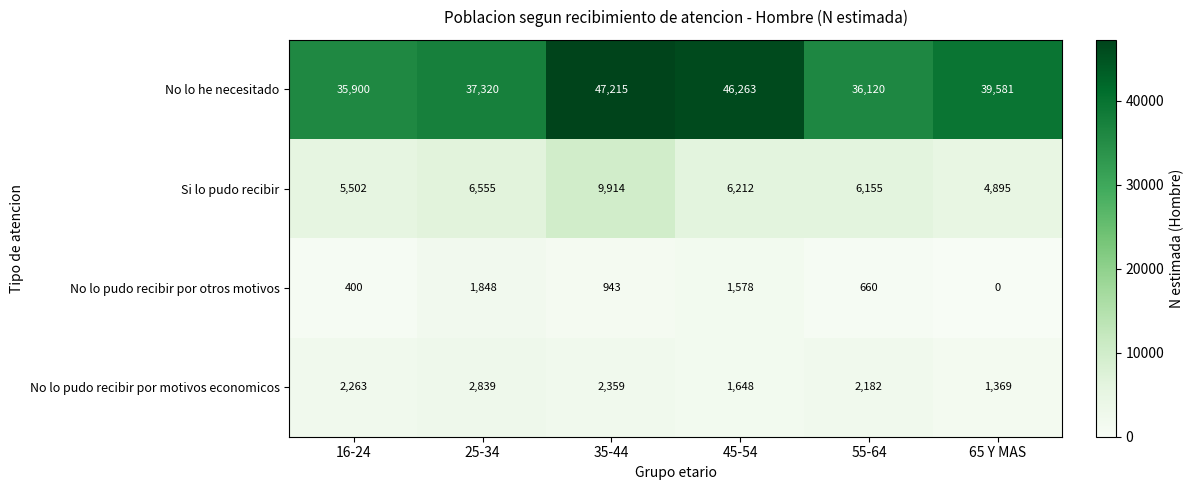

The No lo he necesitado series shows 39581 at 65 Y MAS. True or false?

True